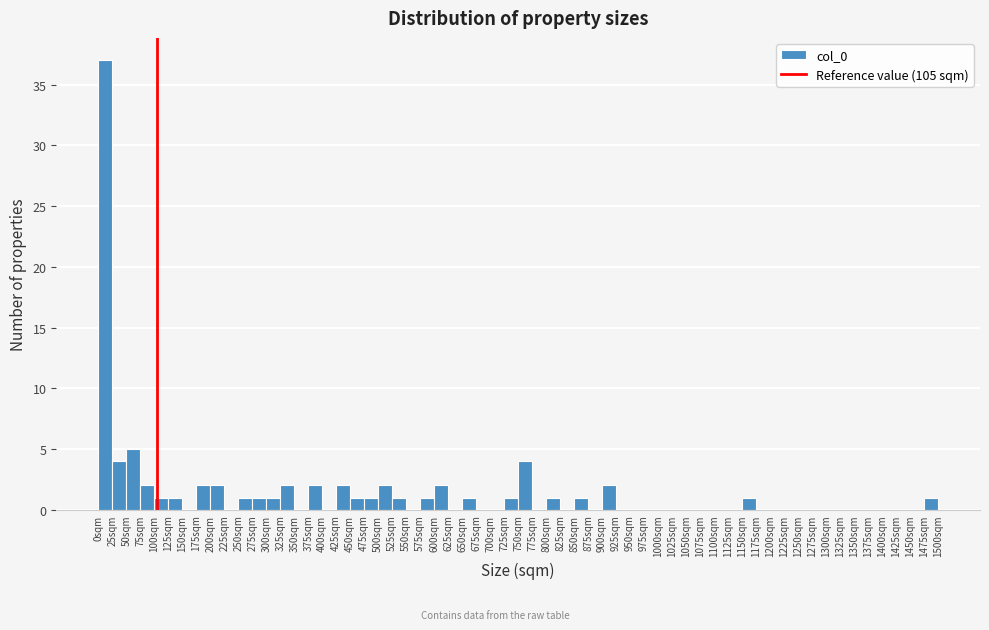

What is the height of the bar covering 50 to 75 on the x-axis? The values are not printed on the chart, so give them approximately, as read against the axis.

5